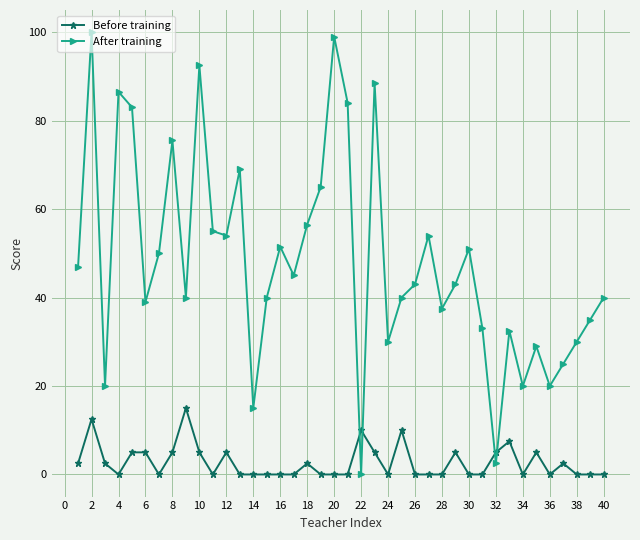

Which series has the widest spread of values?

After training